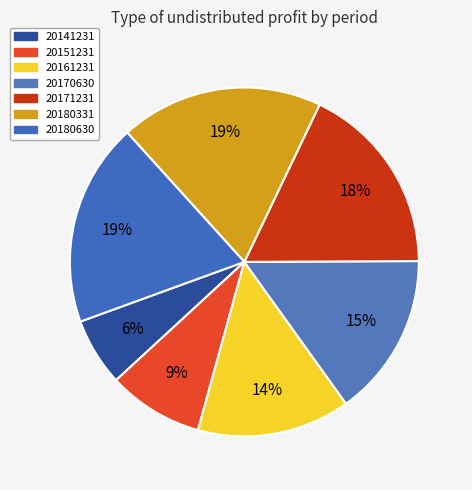

How many slices are in this pie chart?

7